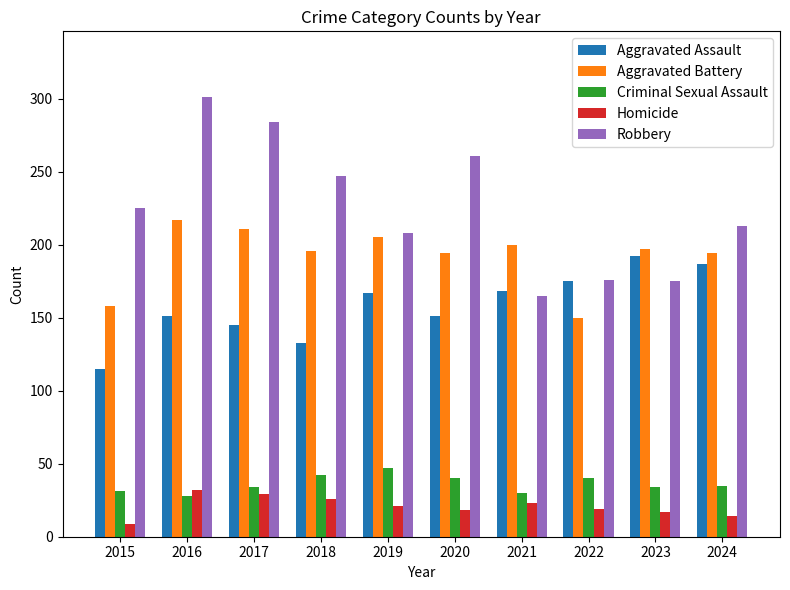

At which label does Robbery reach its peak?

2016